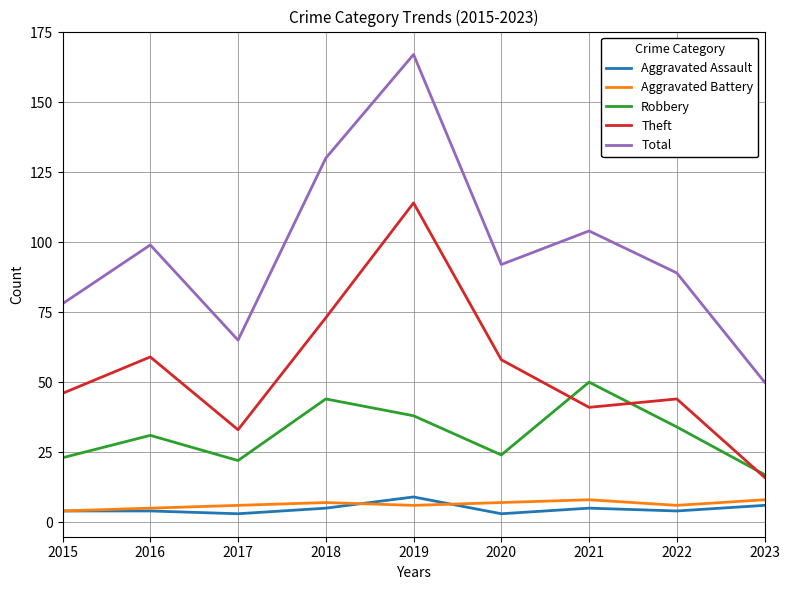

True or false: Total and Aggravated Assault intersect in this chart.

False